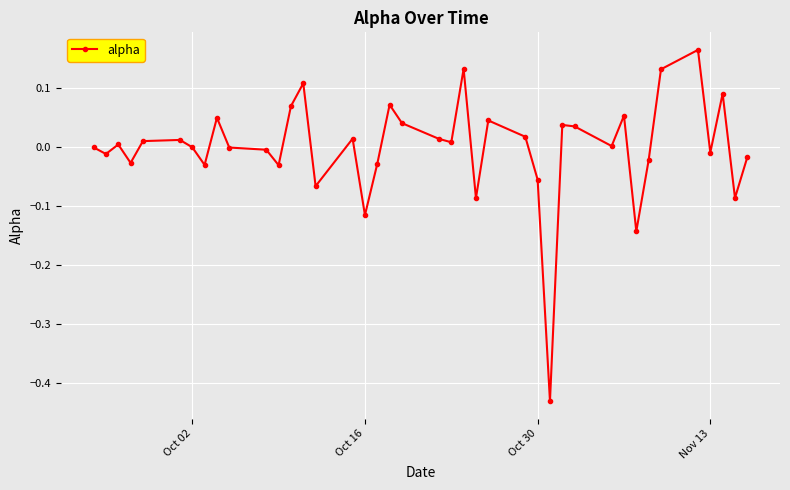

How many distinct data groups are displayed?

1